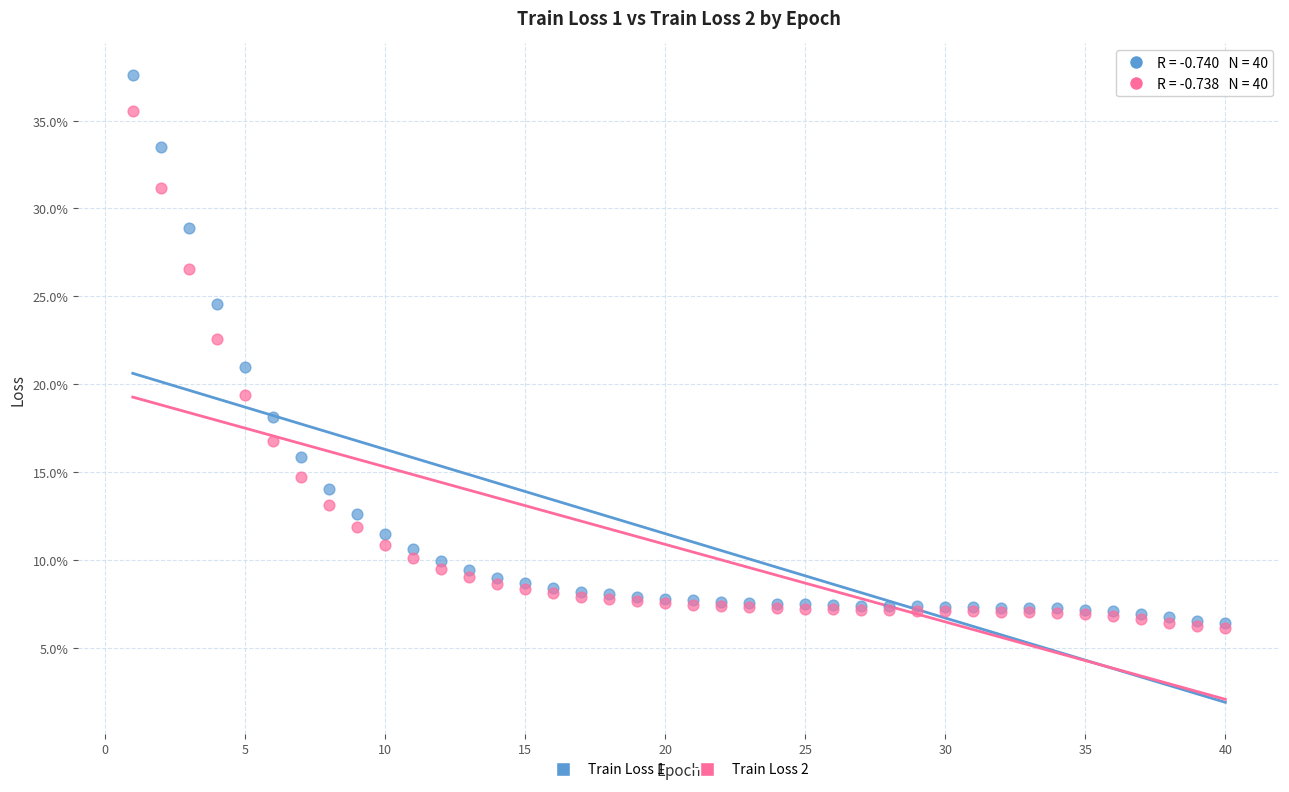

What are all the series names shown in the legend?

Train Loss 1, Train Loss 2